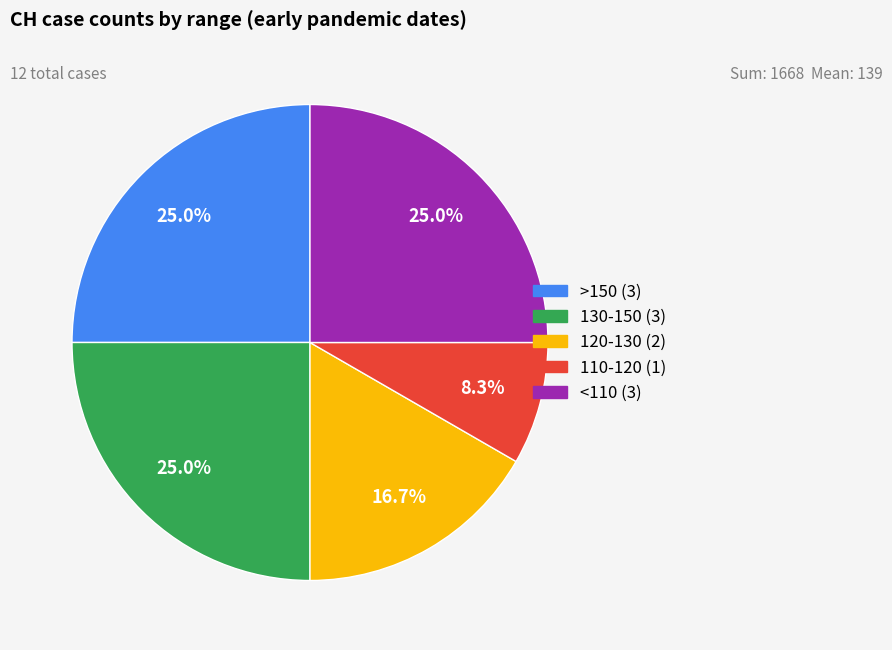

Is there any slice that represents more than half of the pie?

No